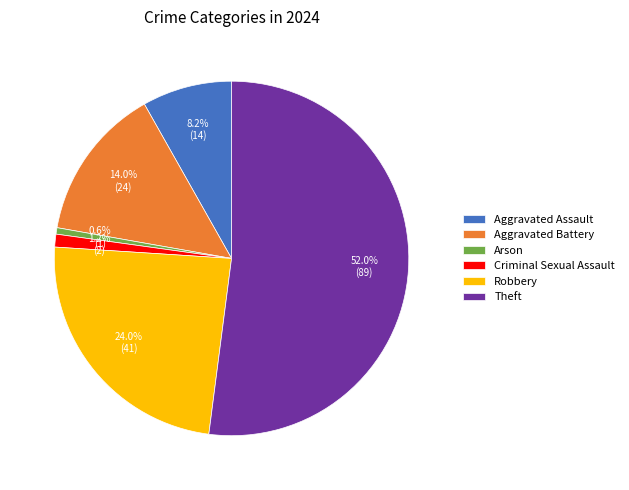

To the nearest percent, what percentage of the pie is Aggravated Battery?

14%